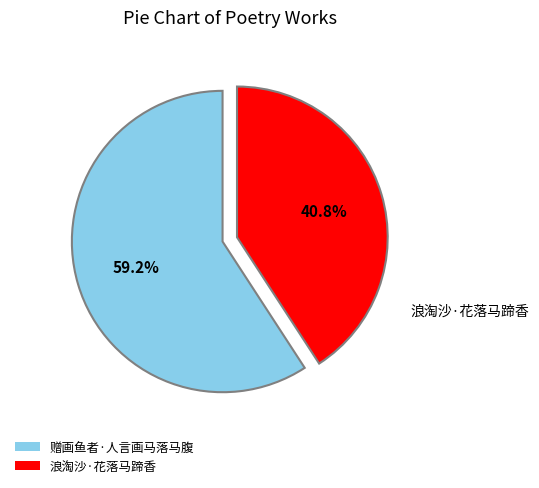

Rank the categories by value from lowest to highest.

浪淘沙·花落马蹄香, 赠画鱼者·人言画马落马腹